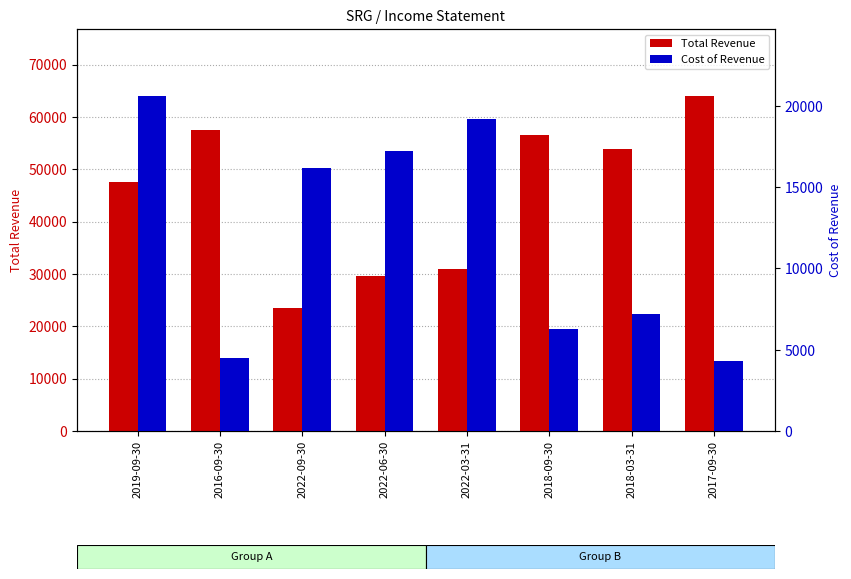

The Total Revenue series shows 71465 at 2019-09-30. True or false?

False